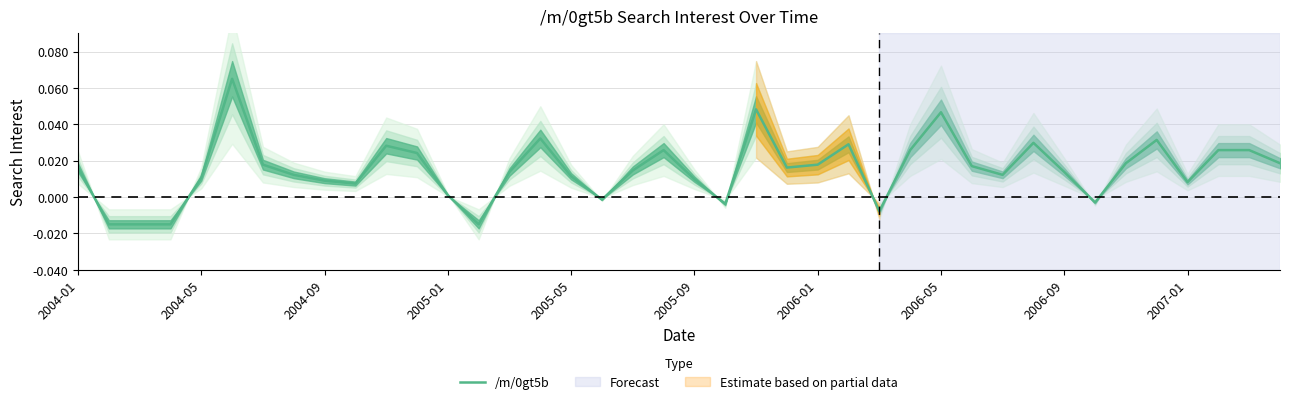

How many positive values are there?

32